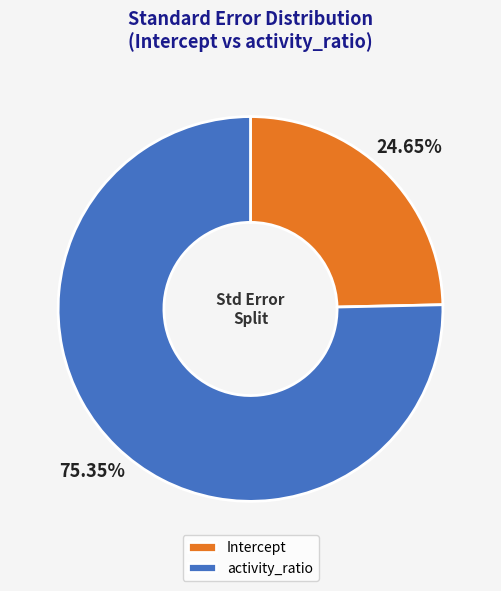

How many segments does this pie chart have?

2